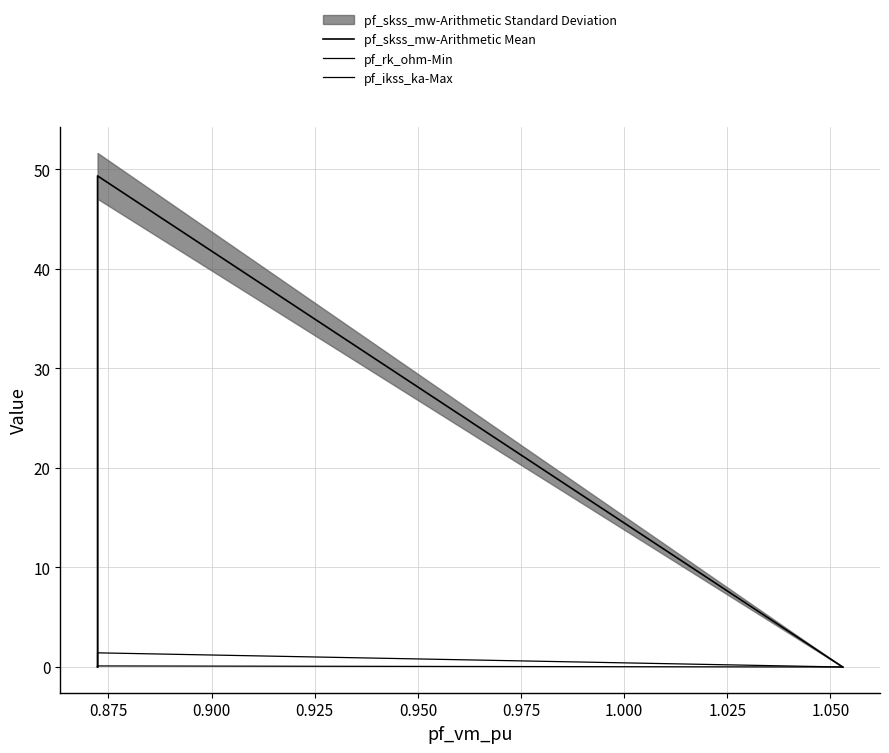

What is the maximum value for pf_rk_ohm-Min?

0.1